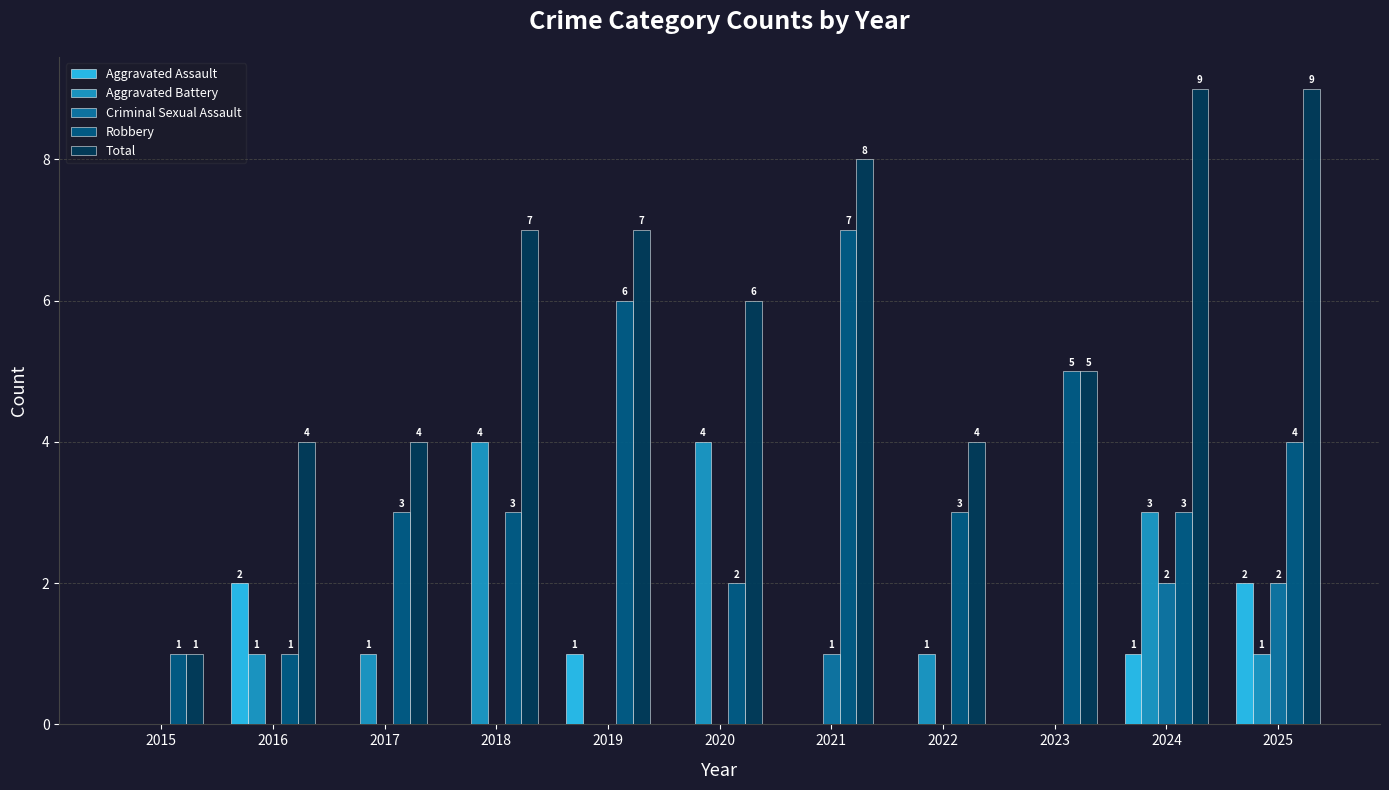

Is it true that Criminal Sexual Assault equals 0 at 2019?

True